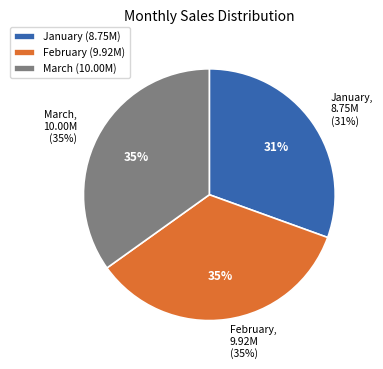

The March slice represents 41% of the pie. True or false?

False